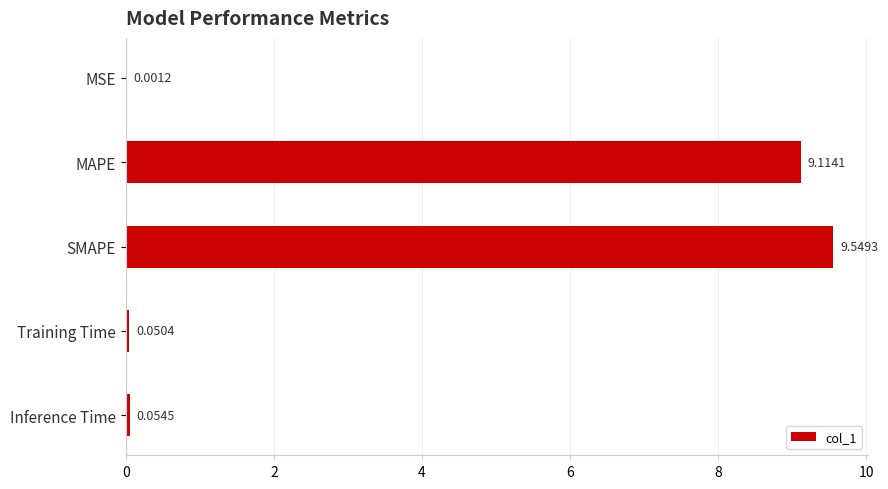

Are the bars grouped side by side (vs. stacked)?

No